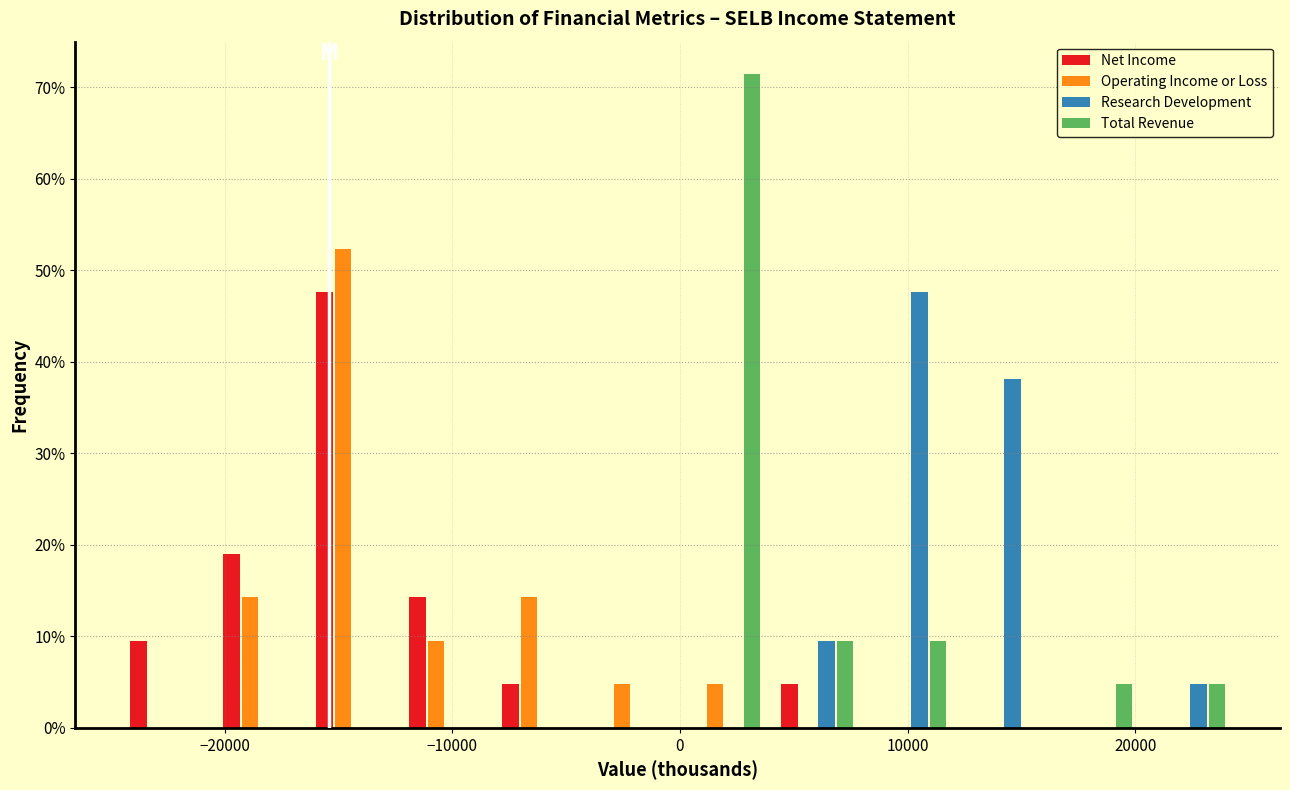

Reading left to right, list every range on the x-axis with the height of the bar of each series over it. Neither the bar edges nor the heights are printed on the chart, so give them approximately, as read against the axes.

-25000 to -21000: Net Income=10	Operating Income or Loss=0	Research Development=0	Total Revenue=0
-21000 to -16000: Net Income=19	Operating Income or Loss=14	Research Development=0	Total Revenue=0
-16000 to -12000: Net Income=48	Operating Income or Loss=52	Research Development=0	Total Revenue=0
-12000 to -8000: Net Income=14	Operating Income or Loss=10	Research Development=0	Total Revenue=0
-8000 to -4000: Net Income=5	Operating Income or Loss=14	Research Development=0	Total Revenue=0
-4000 to 0: Net Income=0	Operating Income or Loss=5	Research Development=0	Total Revenue=0
0 to 4000: Net Income=0	Operating Income or Loss=5	Research Development=0	Total Revenue=71
4000 to 8000: Net Income=5	Operating Income or Loss=0	Research Development=10	Total Revenue=10
8000 to 12000: Net Income=0	Operating Income or Loss=0	Research Development=48	Total Revenue=10
12000 to 16000: Net Income=0	Operating Income or Loss=0	Research Development=38	Total Revenue=0
16000 to 20000: Net Income=0	Operating Income or Loss=0	Research Development=0	Total Revenue=5
20000 to 24000: Net Income=0	Operating Income or Loss=0	Research Development=5	Total Revenue=5